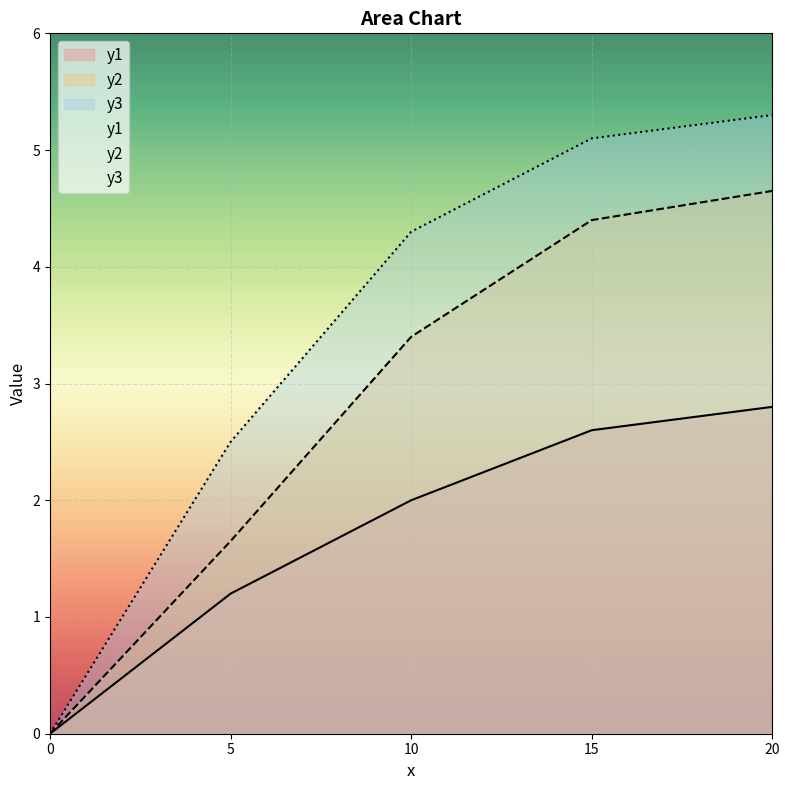

The y1 series shows 1.2 at 5. True or false?

True